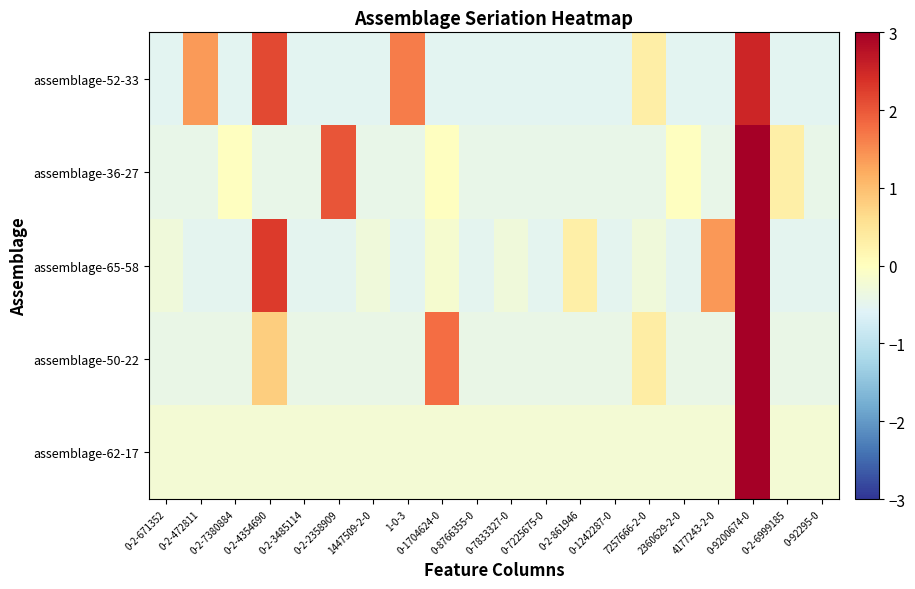

Reading left to right, list all the values displayed in this chart.

assemblage-52-33: 0-2-671352=-0.5	0-2-472811=1.4	0-2-7380884=-0.5	0-2-4354690=2.2	0-2-3485114=-0.5	0-2-2358909=-0.5	1447509-2-0=-0.5	1-0-3=1.7	0-1704624-0=-0.5	0-8766355-0=-0.5	0-7833327-0=-0.5	0-7225675-0=-0.5	0-2-861946=-0.5	0-1242287-0=-0.5	7257666-2-0=0.3	2360629-2-0=-0.5	4177243-2-0=-0.5	0-9200674-0=2.5	0-2-6999185=-0.5	0-92295-0=-0.5
assemblage-36-27: 0-2-671352=-0.4	0-2-472811=-0.4	0-2-7380884=-0.0	0-2-4354690=-0.4	0-2-3485114=-0.4	0-2-2358909=2.0	1447509-2-0=-0.4	1-0-3=-0.4	0-1704624-0=-0.0	0-8766355-0=-0.4	0-7833327-0=-0.4	0-7225675-0=-0.4	0-2-861946=-0.4	0-1242287-0=-0.4	7257666-2-0=-0.4	2360629-2-0=-0.0	4177243-2-0=-0.4	0-9200674-0=3.6	0-2-6999185=0.3	0-92295-0=-0.4
assemblage-65-58: 0-2-671352=-0.3	0-2-472811=-0.5	0-2-7380884=-0.5	0-2-4354690=2.3	0-2-3485114=-0.5	0-2-2358909=-0.5	1447509-2-0=-0.3	1-0-3=-0.5	0-1704624-0=-0.2	0-8766355-0=-0.5	0-7833327-0=-0.3	0-7225675-0=-0.5	0-2-861946=0.3	0-1242287-0=-0.5	7257666-2-0=-0.3	2360629-2-0=-0.5	4177243-2-0=1.4	0-9200674-0=3.1	0-2-6999185=-0.5	0-92295-0=-0.5
assemblage-50-22: 0-2-671352=-0.4	0-2-472811=-0.4	0-2-7380884=-0.4	0-2-4354690=0.8	0-2-3485114=-0.4	0-2-2358909=-0.4	1447509-2-0=-0.4	1-0-3=-0.4	0-1704624-0=1.8	0-8766355-0=-0.4	0-7833327-0=-0.4	0-7225675-0=-0.4	0-2-861946=-0.4	0-1242287-0=-0.4	7257666-2-0=0.3	2360629-2-0=-0.4	4177243-2-0=-0.4	0-9200674-0=3.7	0-2-6999185=-0.4	0-92295-0=-0.4
assemblage-62-17: 0-2-671352=-0.2	0-2-472811=-0.2	0-2-7380884=-0.2	0-2-4354690=-0.2	0-2-3485114=-0.2	0-2-2358909=-0.2	1447509-2-0=-0.2	1-0-3=-0.2	0-1704624-0=-0.2	0-8766355-0=-0.2	0-7833327-0=-0.2	0-7225675-0=-0.2	0-2-861946=-0.2	0-1242287-0=-0.2	7257666-2-0=-0.2	2360629-2-0=-0.2	4177243-2-0=-0.2	0-9200674-0=4.4	0-2-6999185=-0.2	0-92295-0=-0.2